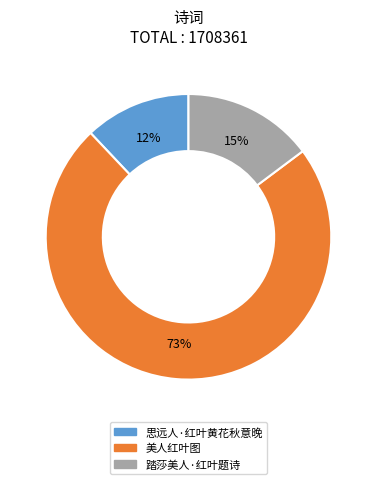

How many segments does this pie chart have?

3